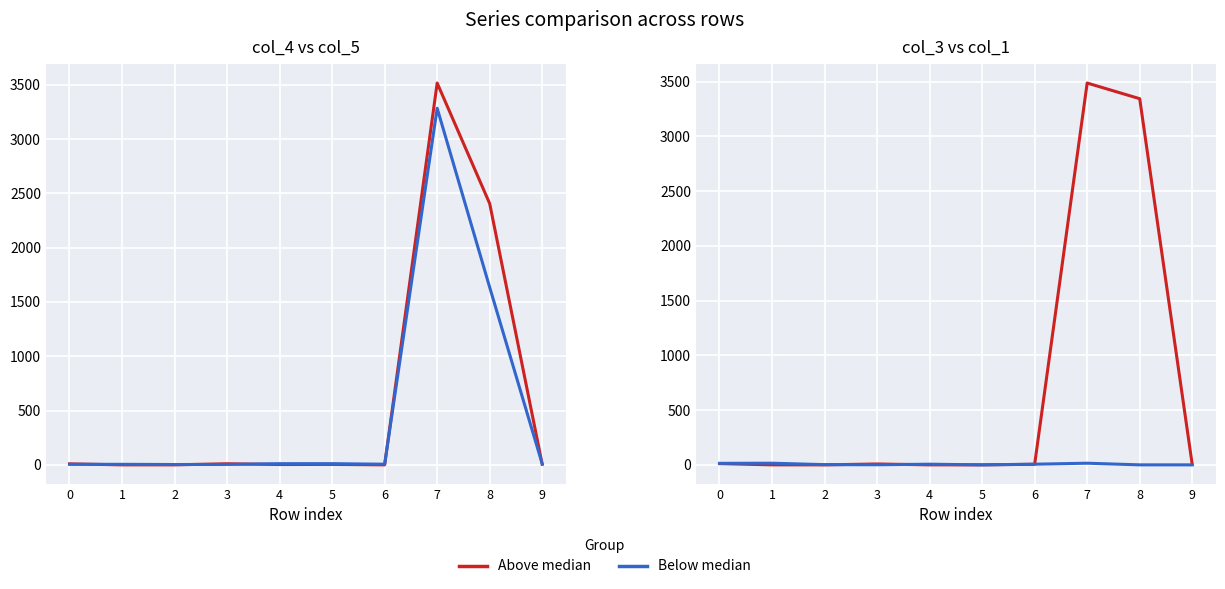

Which category has the lowest value in the col_4 (Above median) series?

1